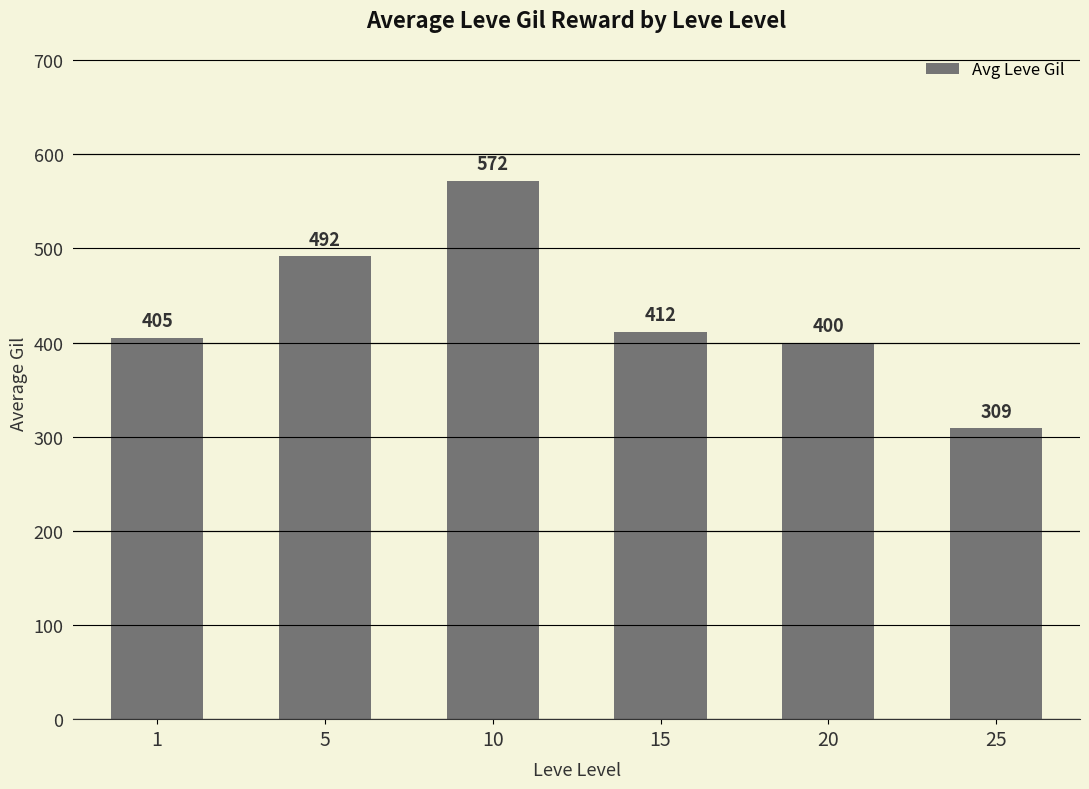

Does the chart contain stacked bars?

No